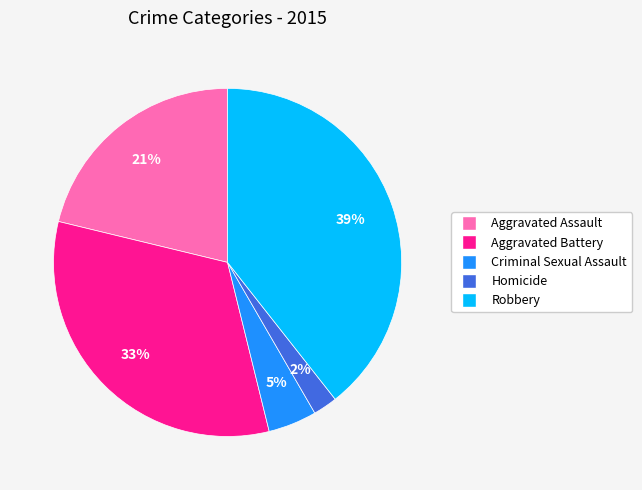

What is the largest slice in the pie chart?

Robbery